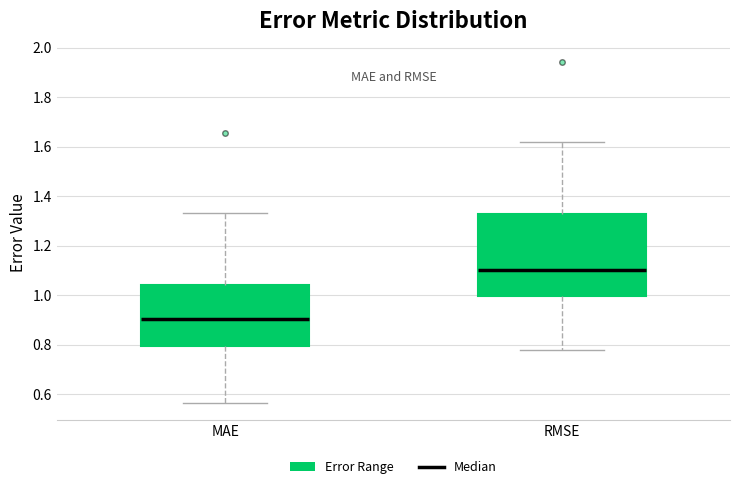

Which box is the tallest, from its lower edge to its upper edge?

RMSE